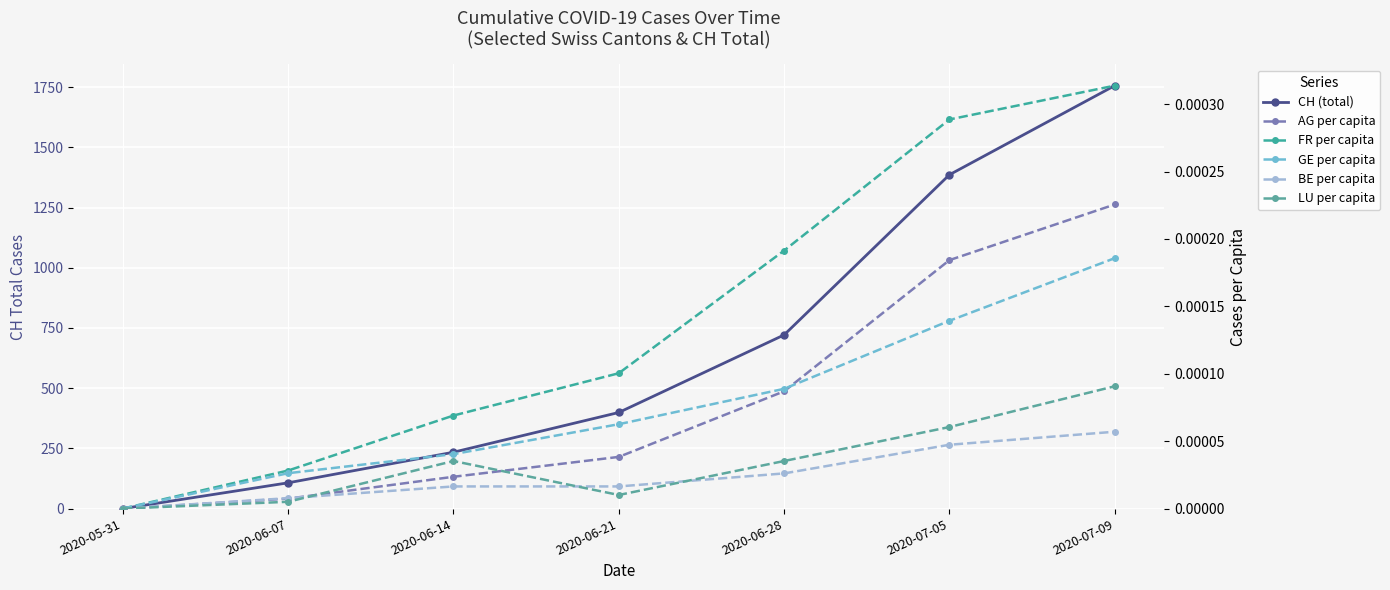

Which series has the largest total across all categories?

CH (total)